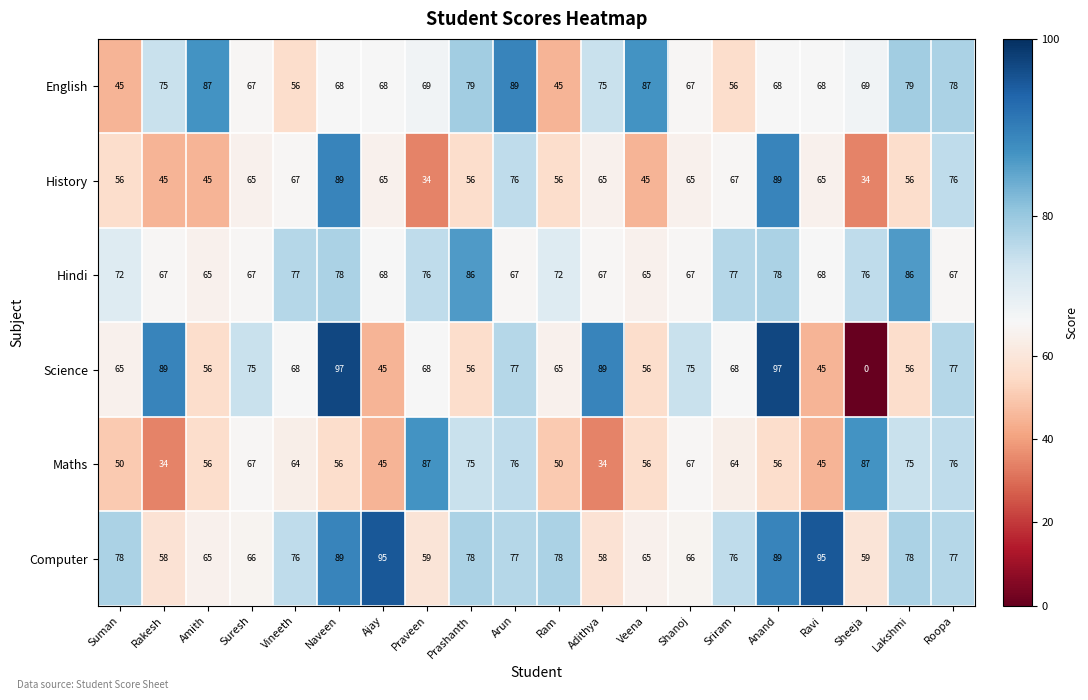

What is the sum of the Science values at Adithya and Sriram?

157